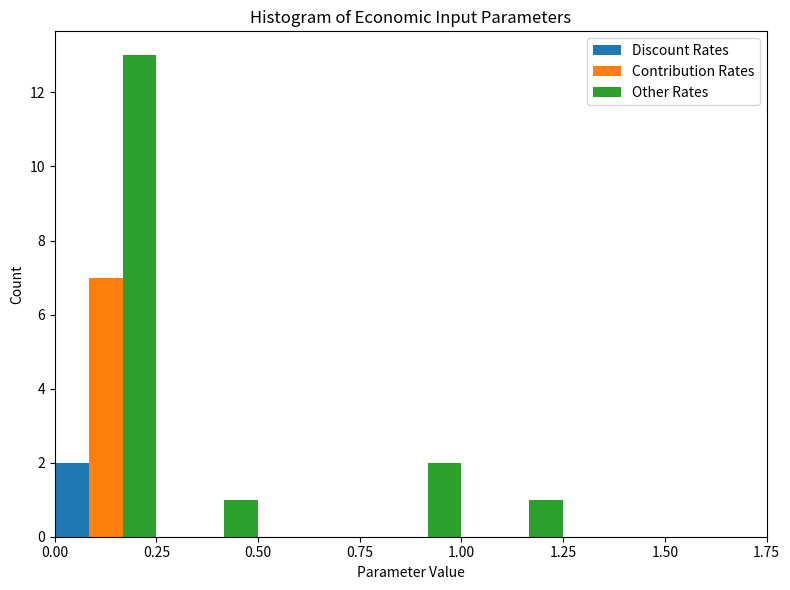

Reading left to right, transcribe this chart: for each range on the x-axis, give the height of each series' bar. The values are not printed on the chart, so give them approximately, as read against the axis.

0.00 to 0.25: Discount Rates=2	Contribution Rates=7	Other Rates=13
0.25 to 0.50: Discount Rates=0	Contribution Rates=0	Other Rates=1
0.50 to 0.75: Discount Rates=0	Contribution Rates=0	Other Rates=0
0.75 to 1.00: Discount Rates=0	Contribution Rates=0	Other Rates=2
1.00 to 1.25: Discount Rates=0	Contribution Rates=0	Other Rates=1
1.25 to 1.50: Discount Rates=0	Contribution Rates=0	Other Rates=0
1.50 to 1.75: Discount Rates=0	Contribution Rates=0	Other Rates=0